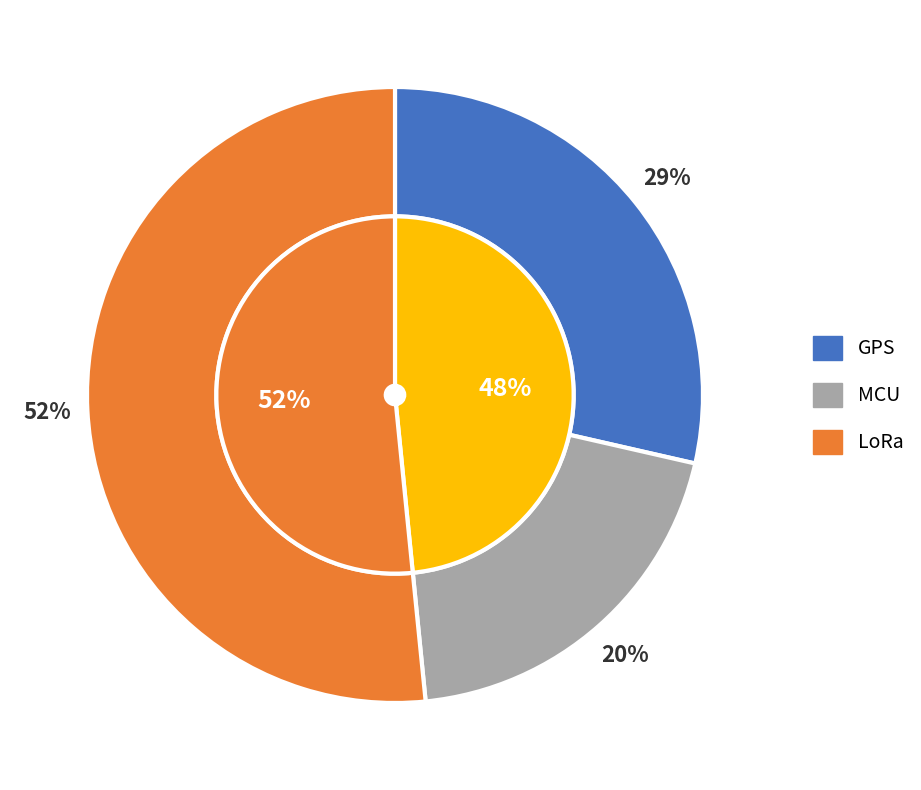

To the nearest percent, what is the difference between the MCU and GPS slice percentages?

9%